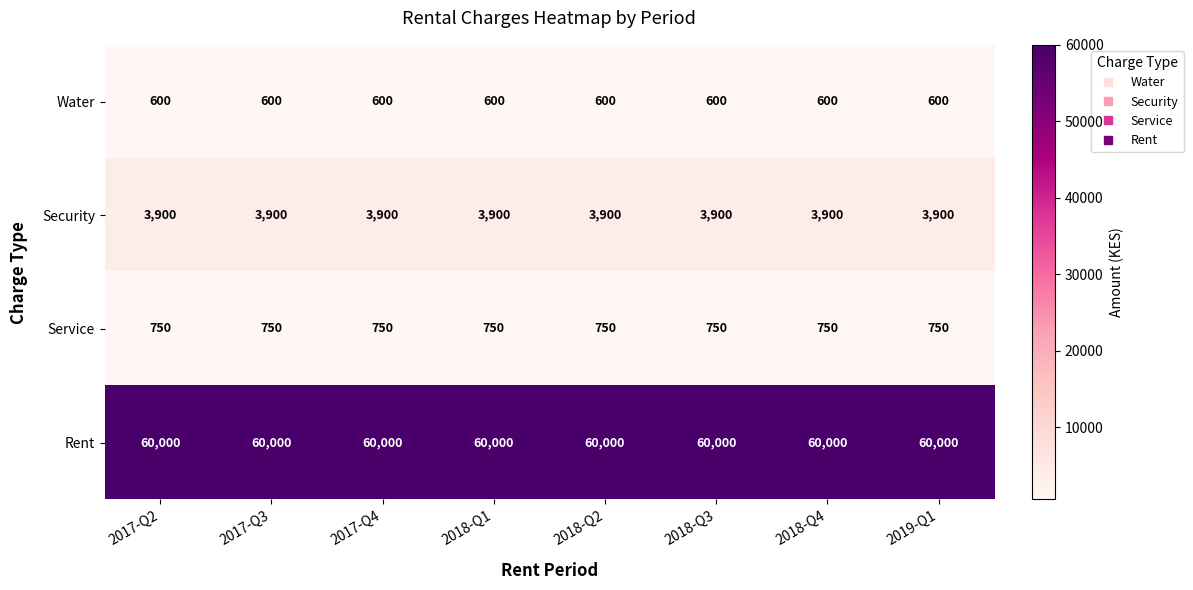

What is the highest value of the Security series?

3900